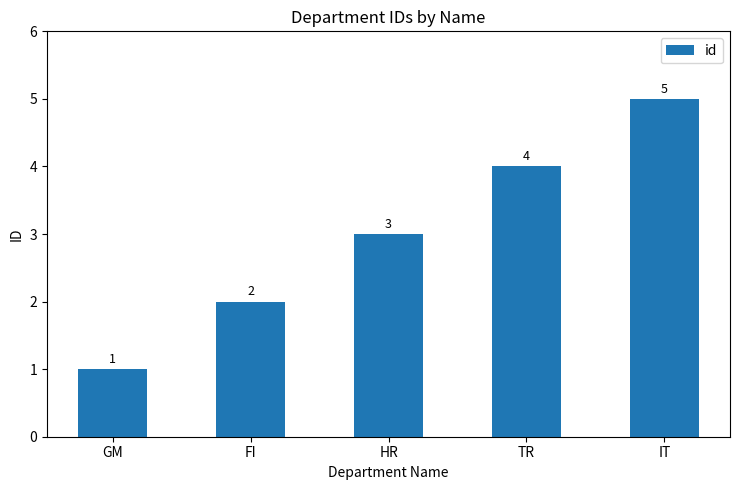

What is the minimum value shown in the chart?

1